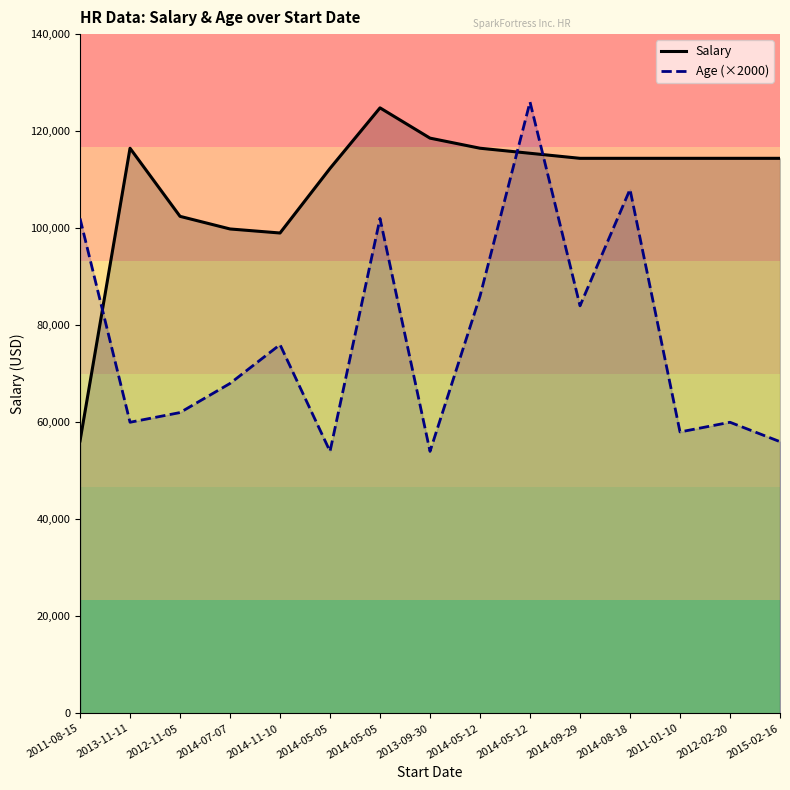

How many values in the Salary series exceed 114400?

5